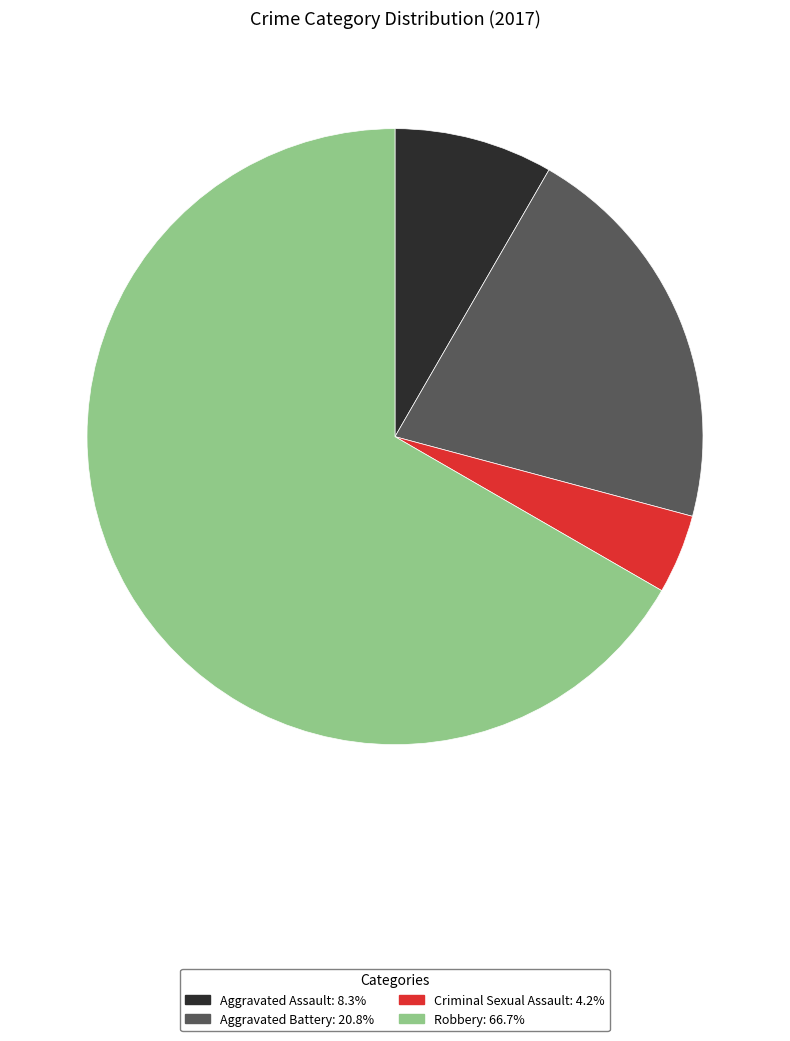

Is Robbery the majority of the pie?

Yes